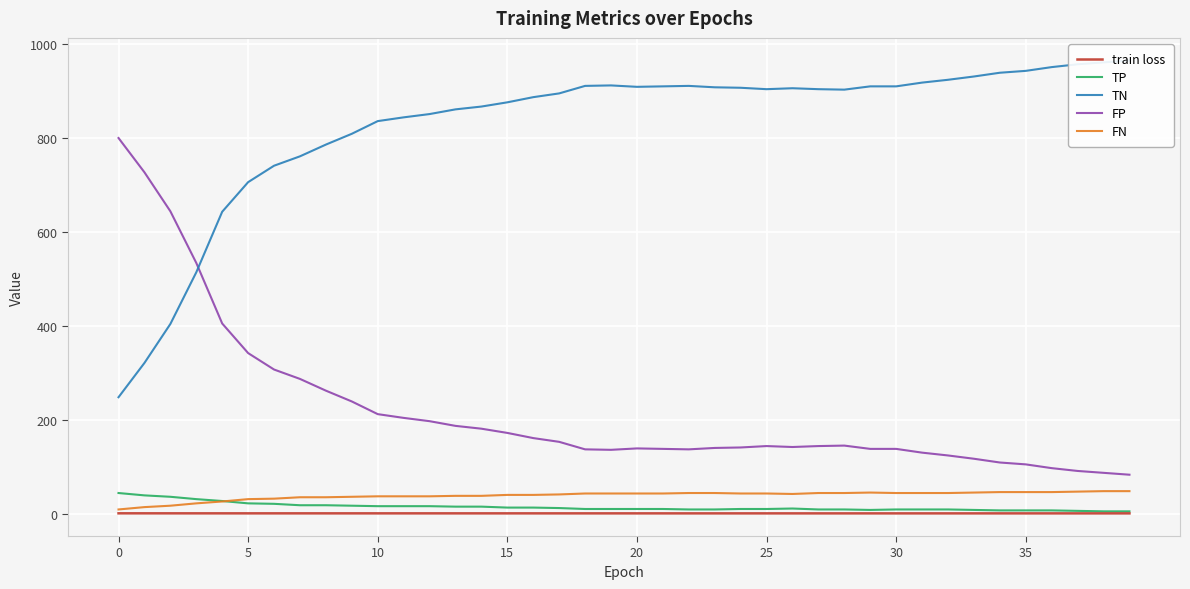

Is it true that TP equals 15.0 at 14?

True